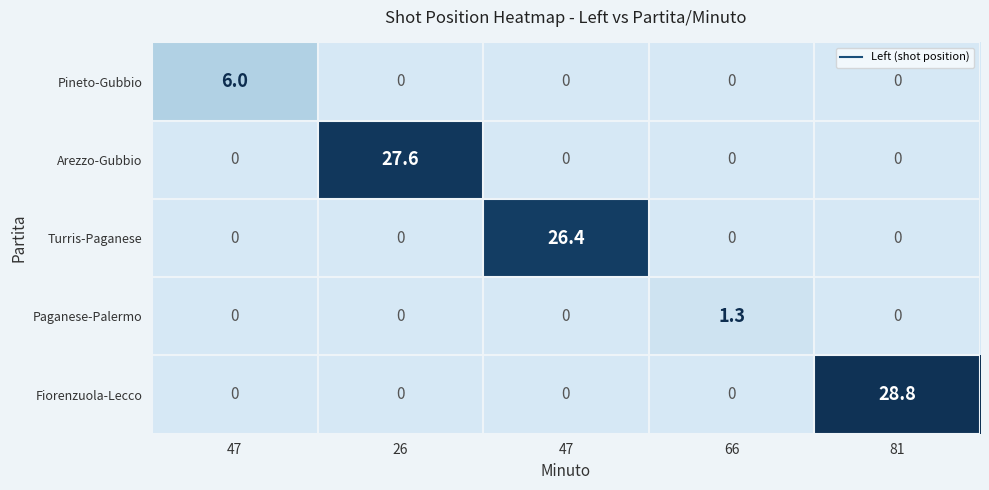

Count the number of data series in this chart.

5